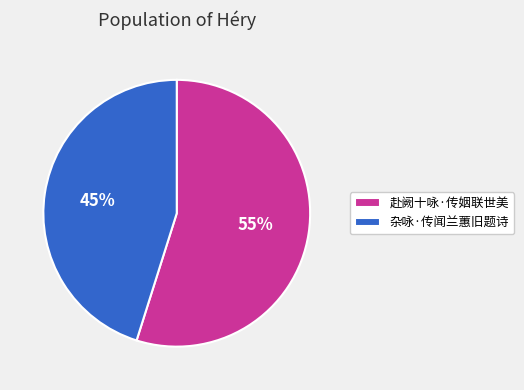

The 赴阙十咏·传姻联世美 slice represents 55% of the pie. True or false?

True